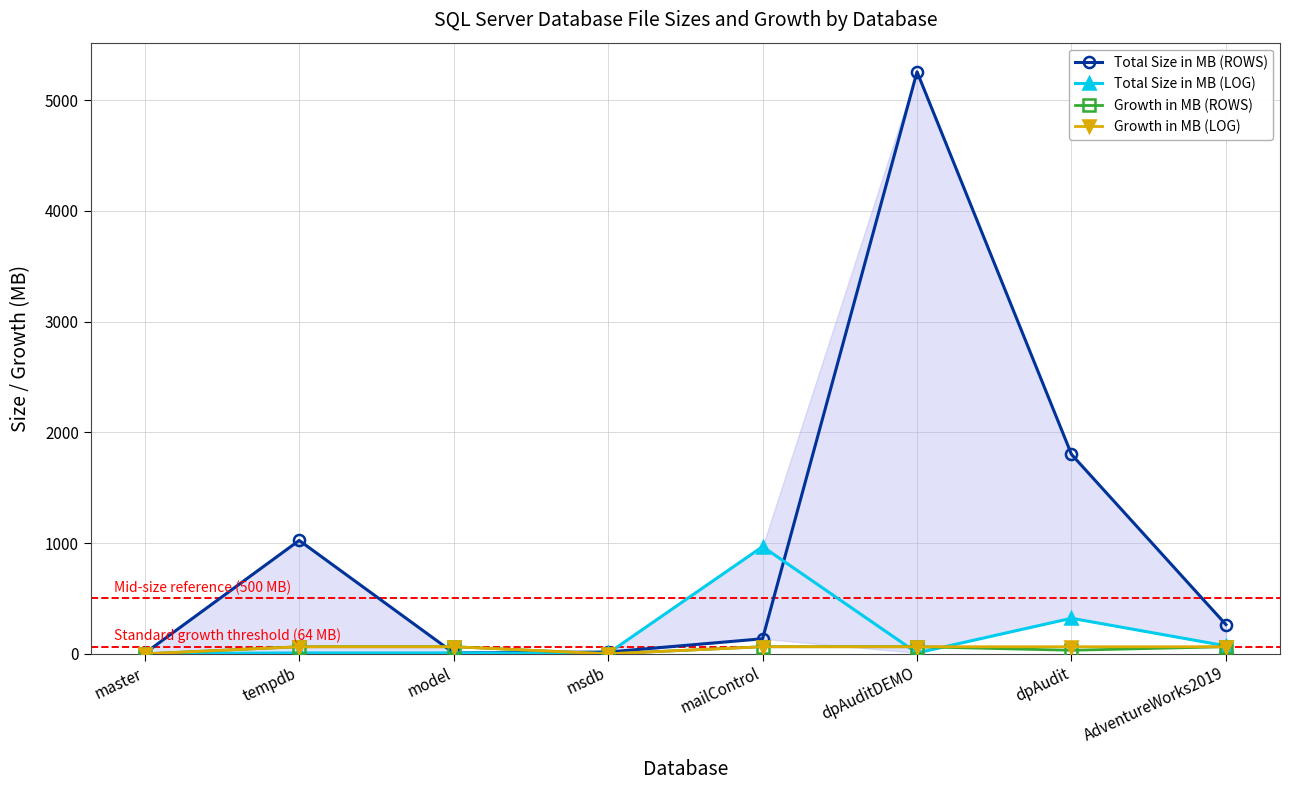

What is the average value of the Total Size in MB (ROWS) series?

1064